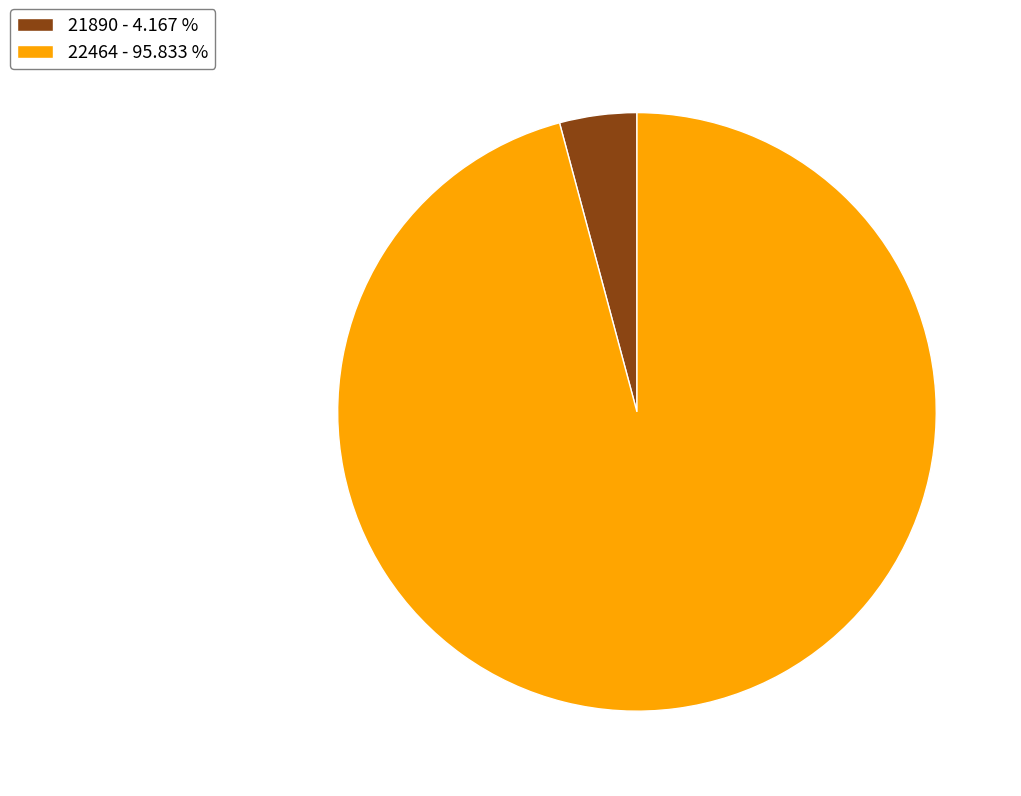

Combined, do 22464 - 95.833 % and 21890 - 4.167 % account for over 50%?

Yes